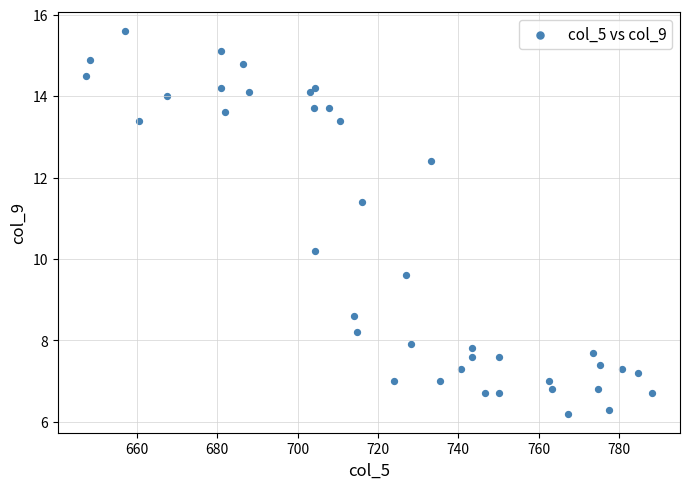

What Y value in the scatter plot is closest to 10?

10.2